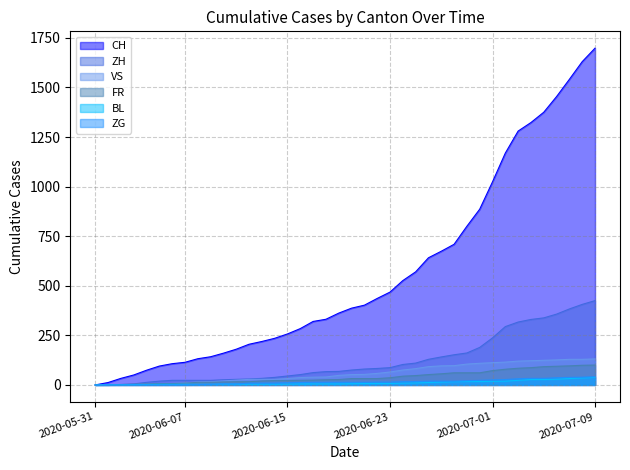

The value of ZH at 2020-06-09 is 23. True or false?

True